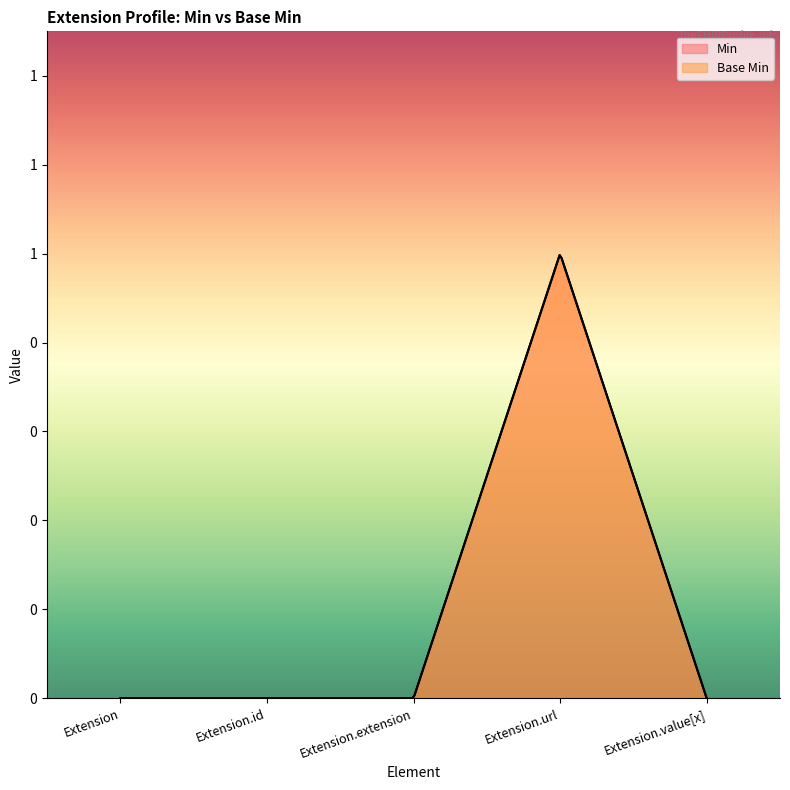

Count the number of categories in the chart.

5